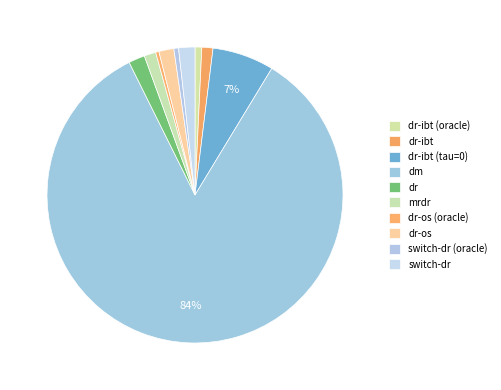

Do dr-ibt (tau=0) and dr-ibt together represent more than half of the pie?

No